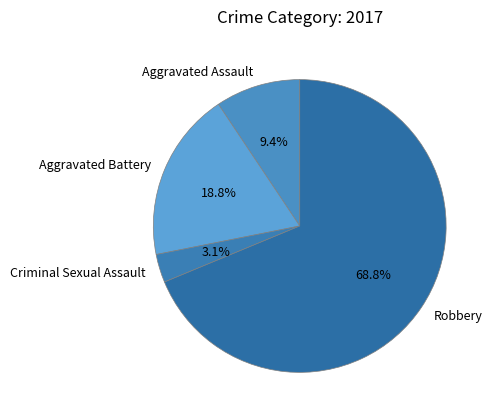

True or false: Aggravated Assault accounts for 1% of the total.

False